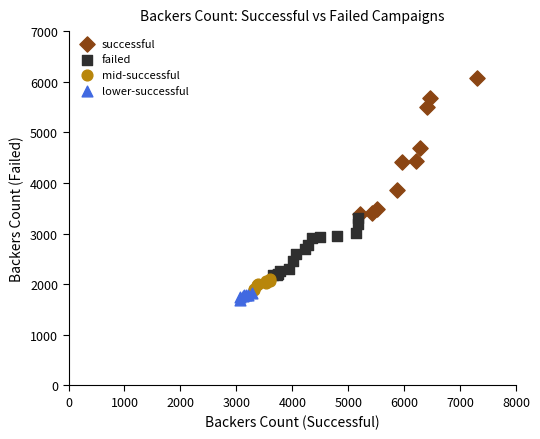

What are all the series names shown in the legend?

successful, failed, mid-successful, lower-successful